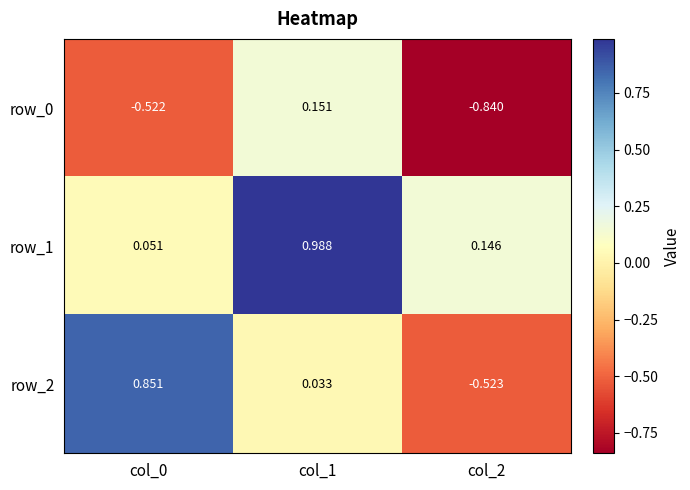

How many negative values does the row_0 series have?

2